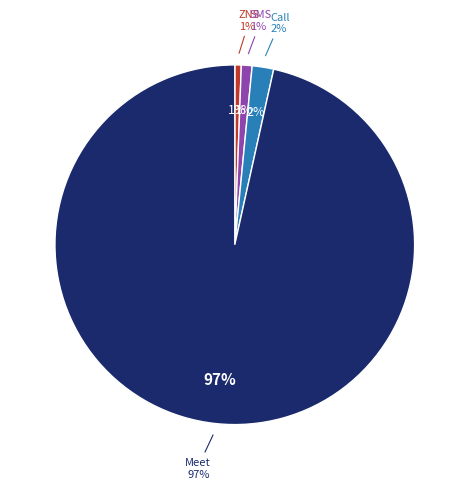

Does any single category account for the majority?

Yes